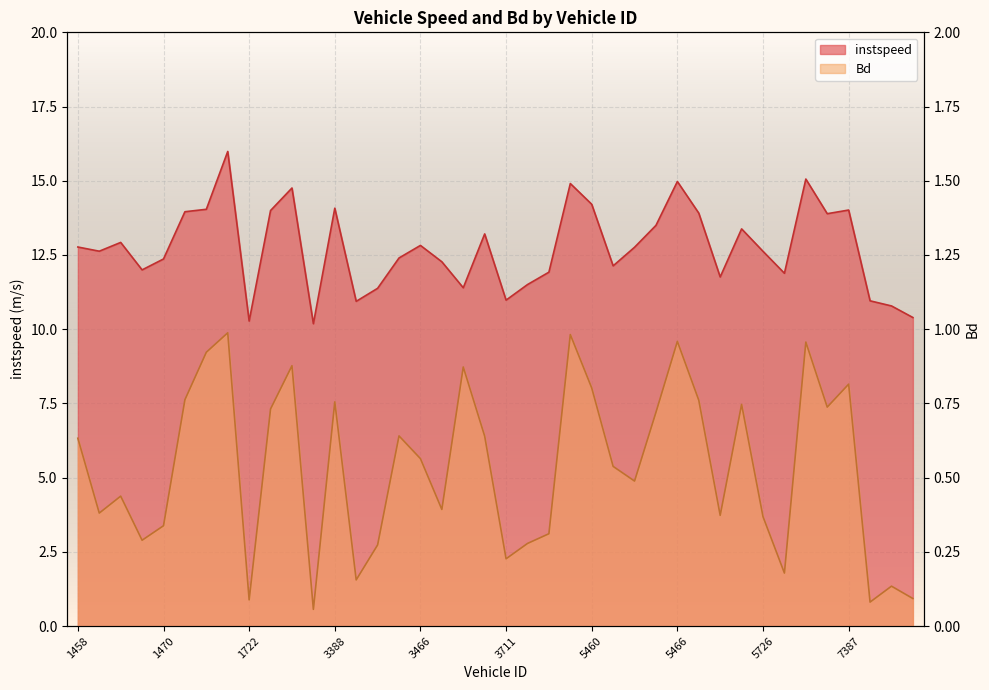

Is it true that Bd equals 0.5 at 5717?

False